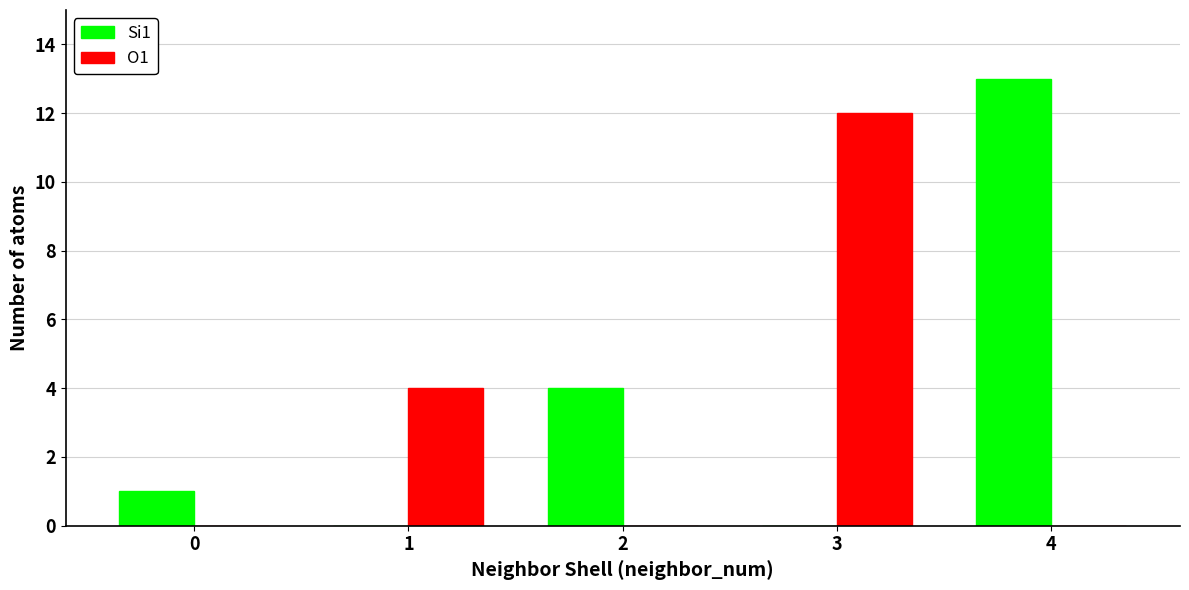

Between 0 and 4, which series saw the biggest shift?

Si1